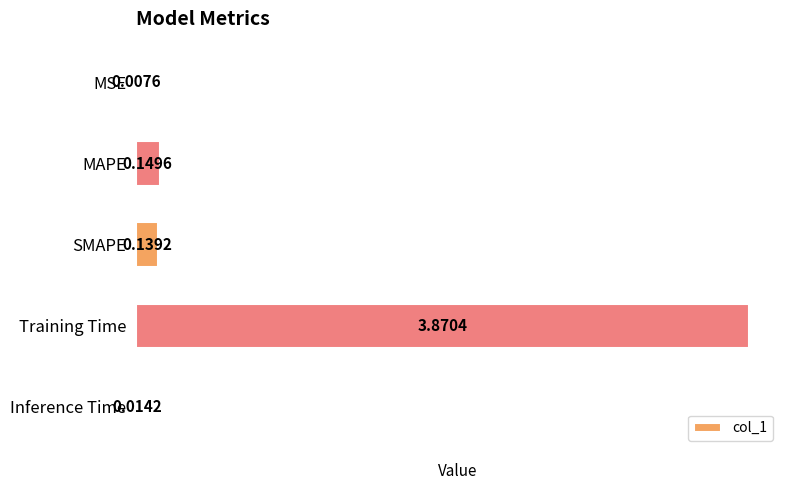

What is the sum of the values at SMAPE and Training Time?

4.0